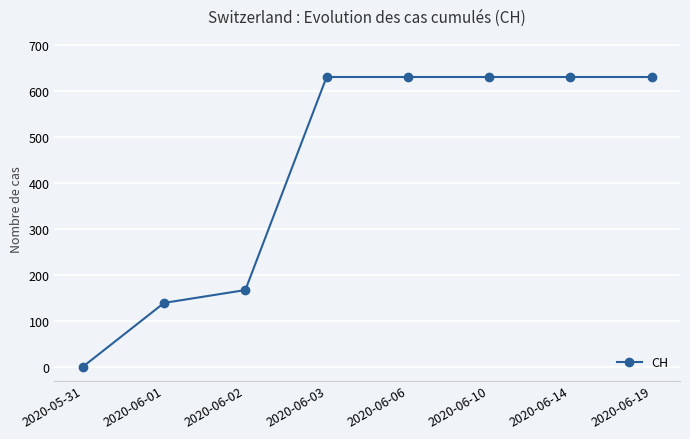

How many lines are shown in the chart?

1